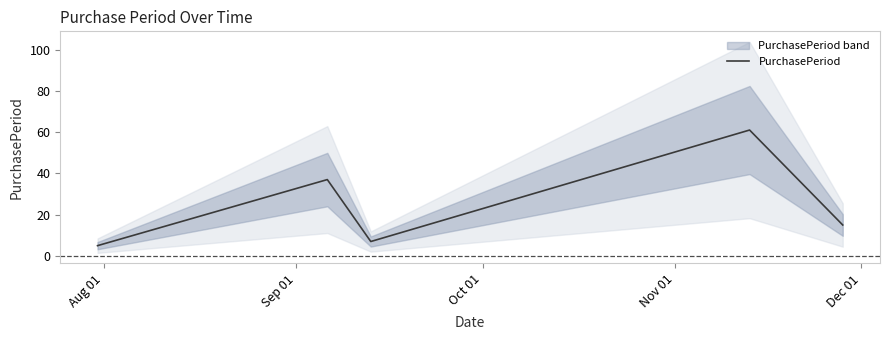

What is the minimum value for PurchasePeriod?

5